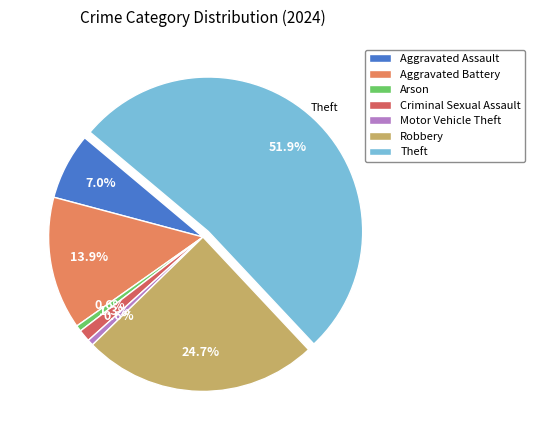

True or false: Theft accounts for 52% of the total.

True